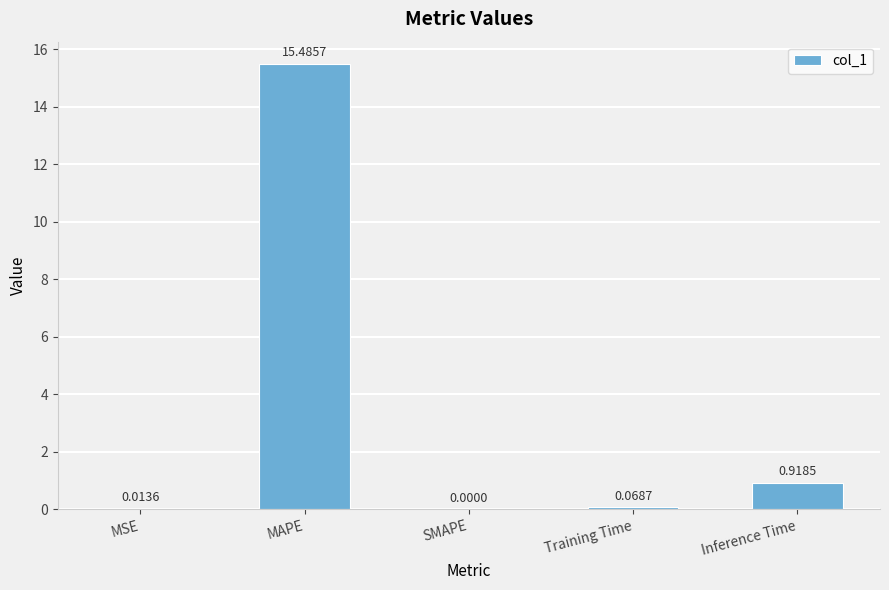

Where is the data nearest to the value 7?

Inference Time